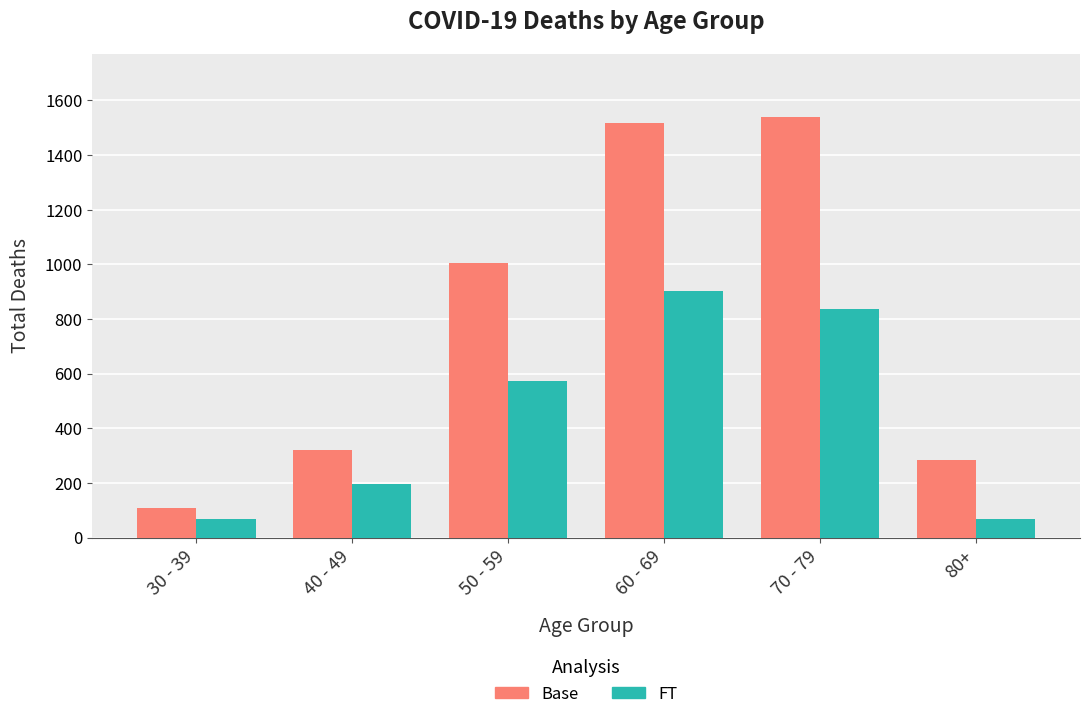

Where is FT nearest to the value 484?

50 - 59